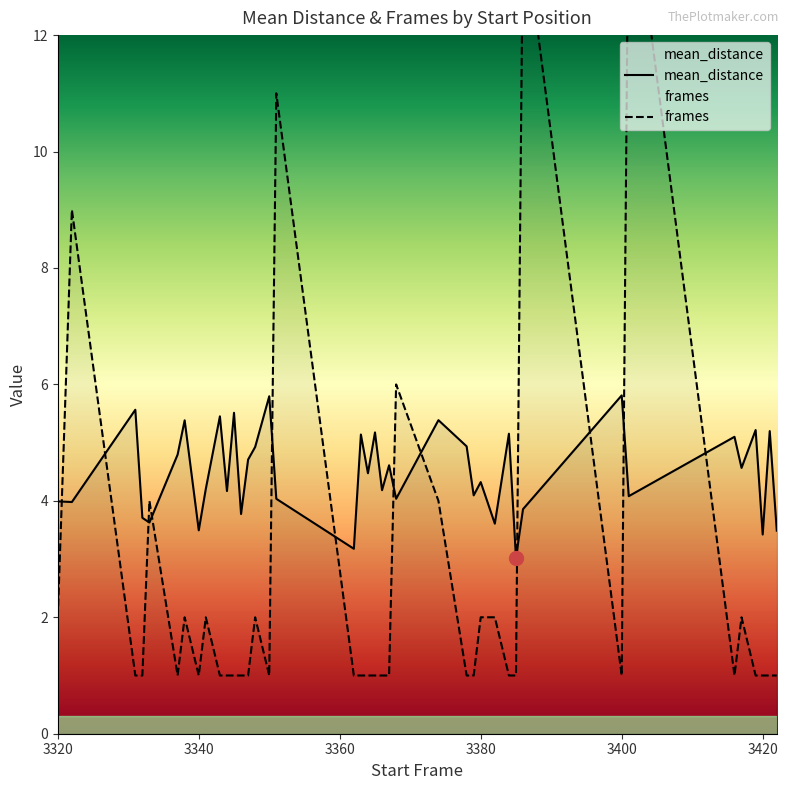

Between which two adjacent categories do frames and mean_distance first intersect?

3320 and 3322